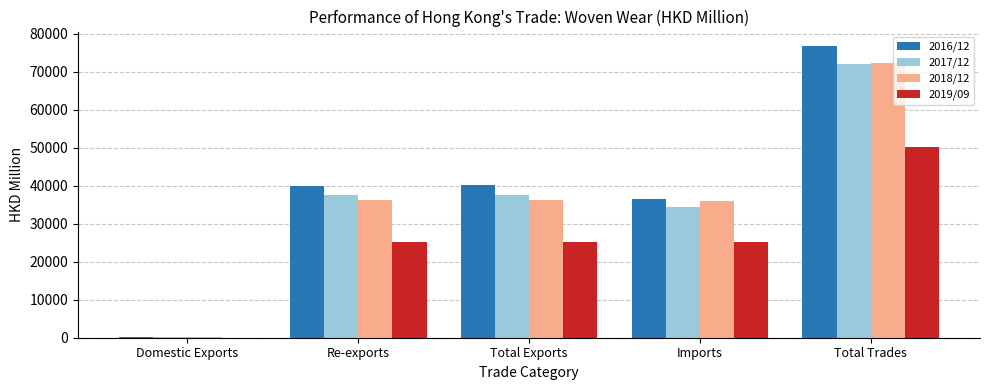

What is the maximum value for 2018/12?

72211.2